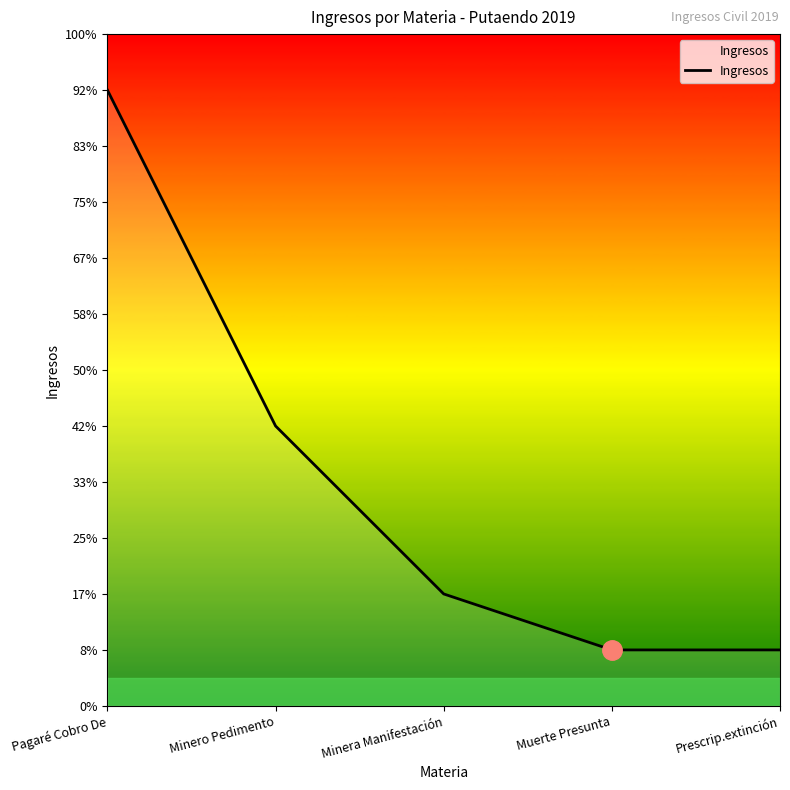

What is the difference between the maximum and minimum values?

10